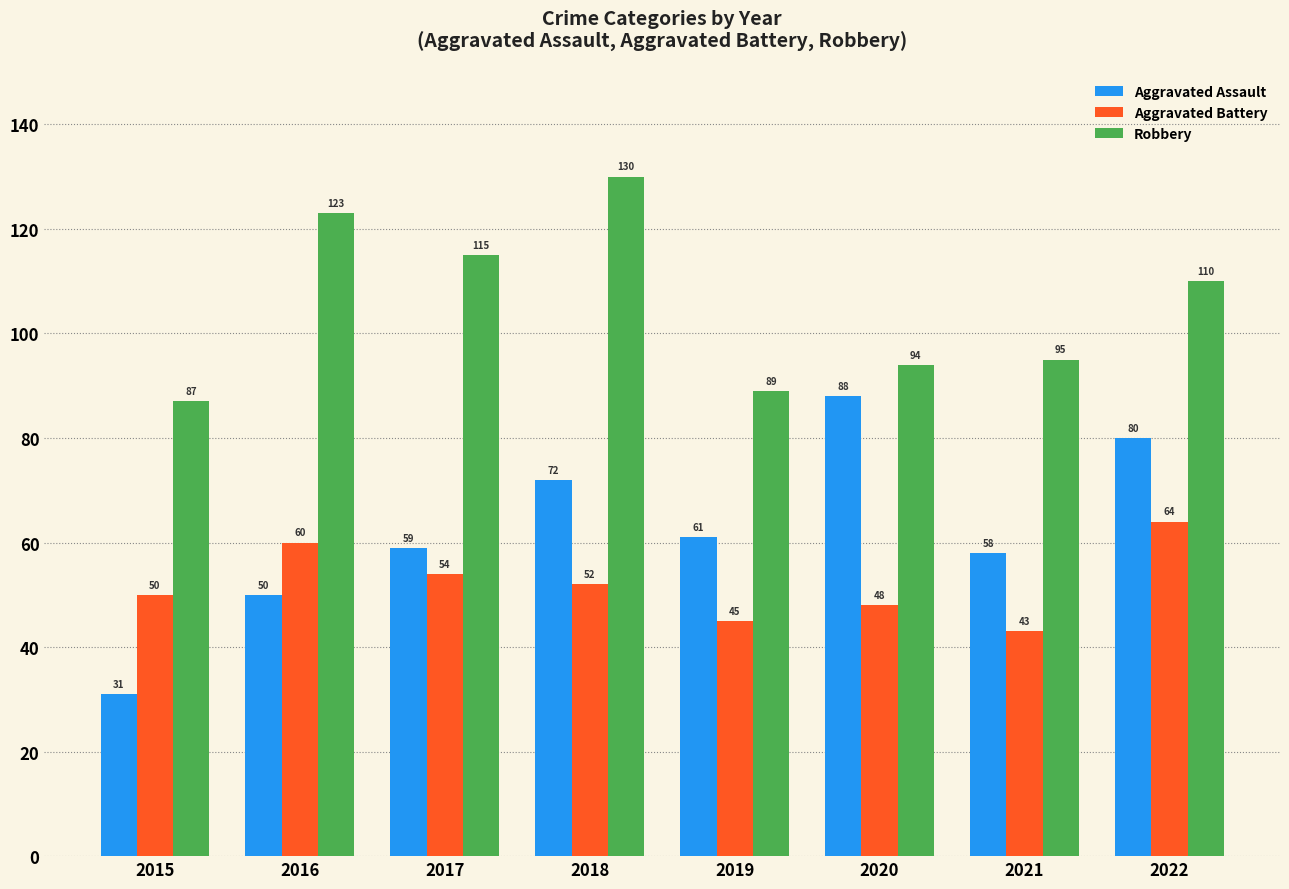

What is the spread (max minus min) of values at 2015?

56